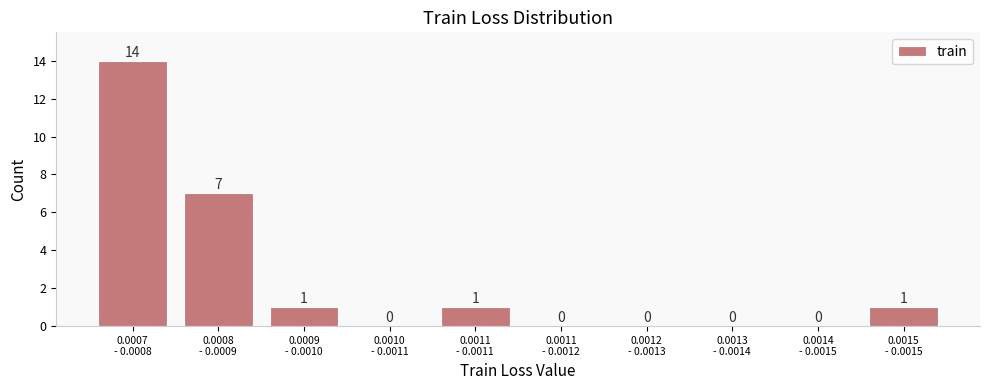

What is the sum of all values?

24